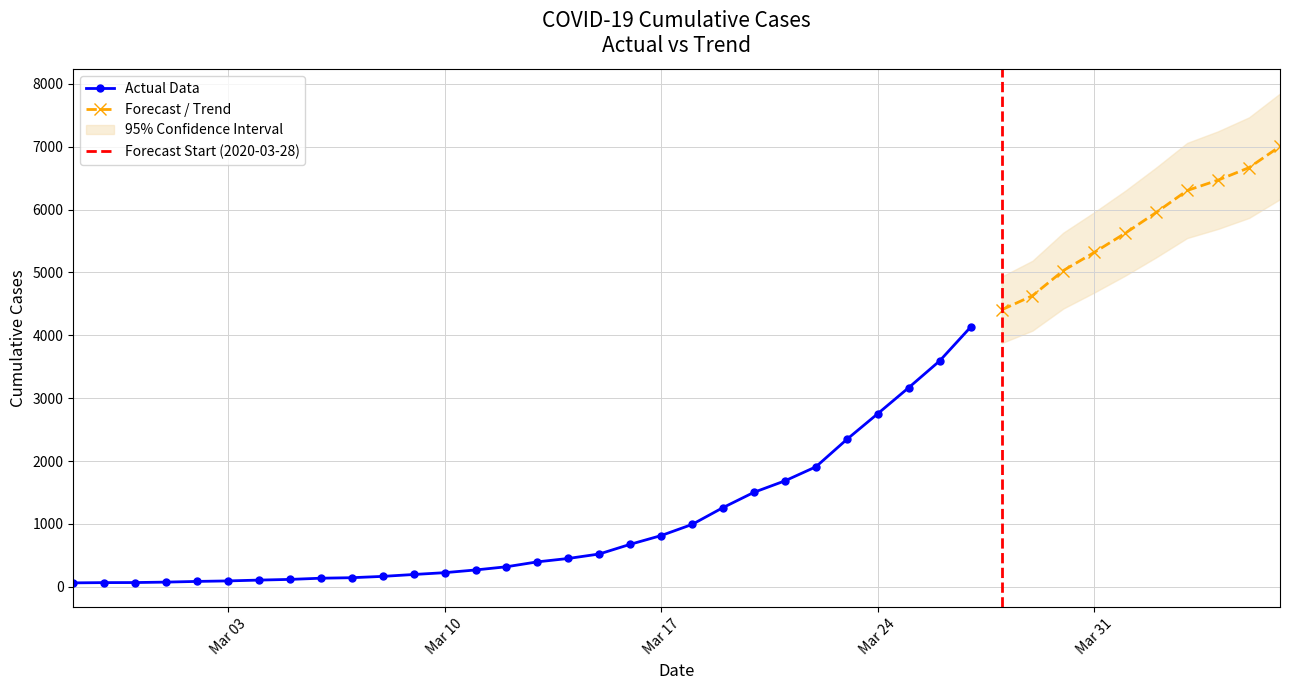

Rank the categories by value from lowest to highest.

2020-02-27, 2020-02-28, 2020-02-29, 2020-03-01, 2020-03-02, 2020-03-03, 2020-03-04, 2020-03-05, 2020-03-06, 2020-03-07, 2020-03-08, 2020-03-09, 2020-03-10, 2020-03-11, 2020-03-12, 2020-03-13, 2020-03-14, 2020-03-15, 2020-03-16, 2020-03-17, 2020-03-18, 2020-03-19, 2020-03-20, 2020-03-21, 2020-03-22, 2020-03-23, 2020-03-24, 2020-03-25, 2020-03-26, 2020-03-27, 2020-03-28, 2020-03-29, 2020-03-30, 2020-03-31, 2020-04-01, 2020-04-02, 2020-04-03, 2020-04-04, 2020-04-05, 2020-04-06